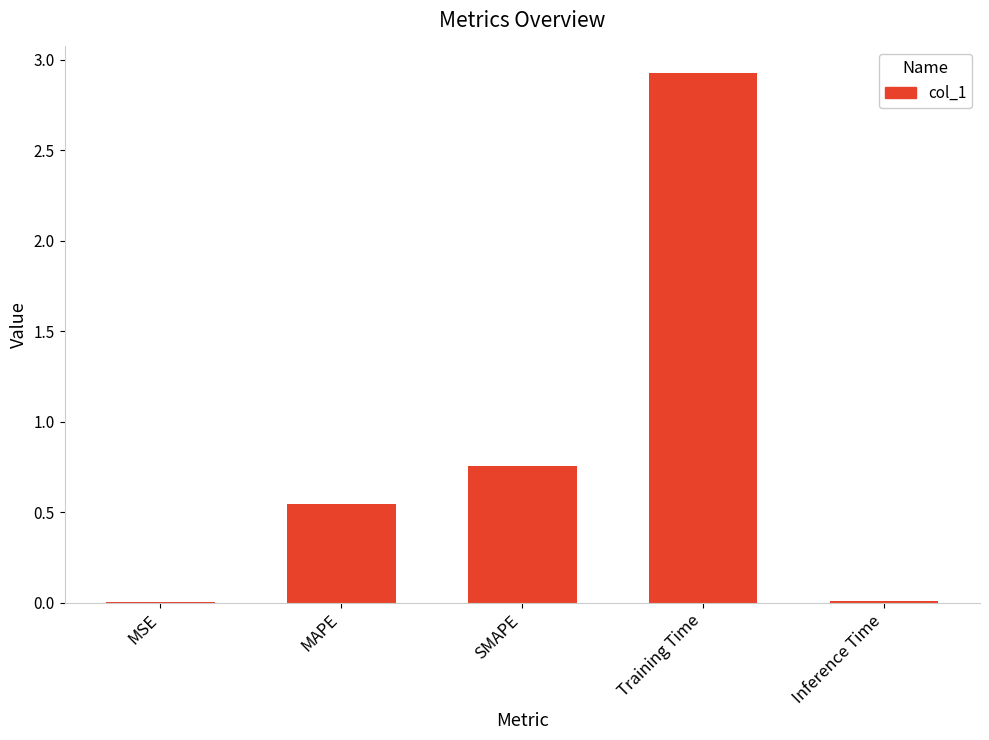

What is the sum of all values?

4.2